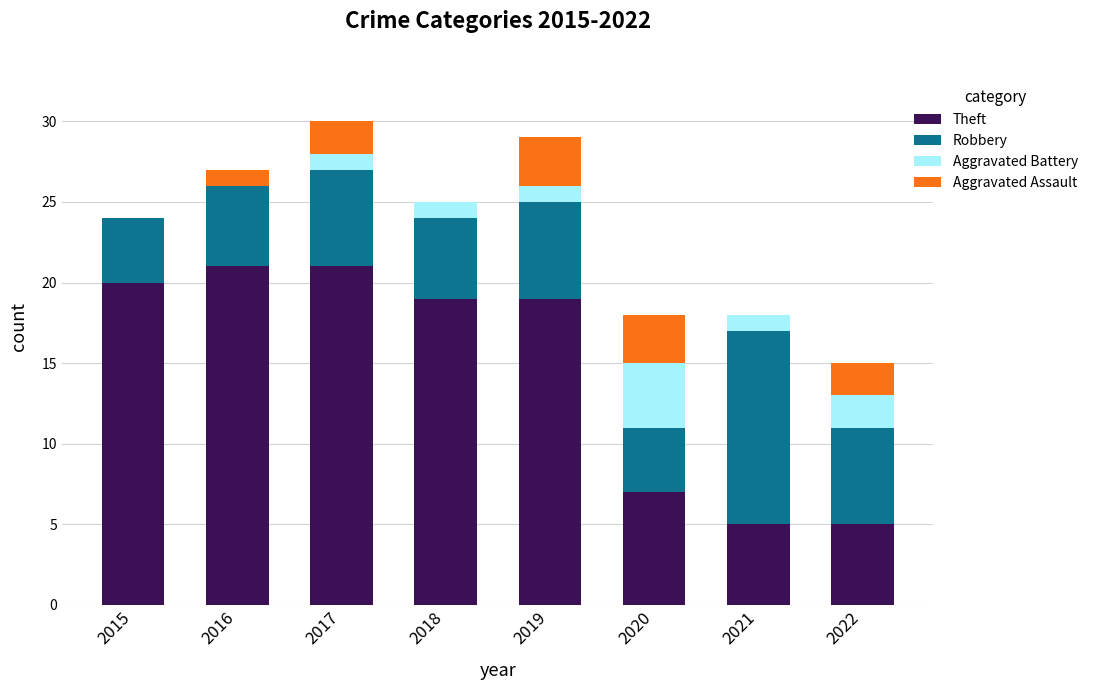

True or false: Theft has a value of 34 at 2018.

False